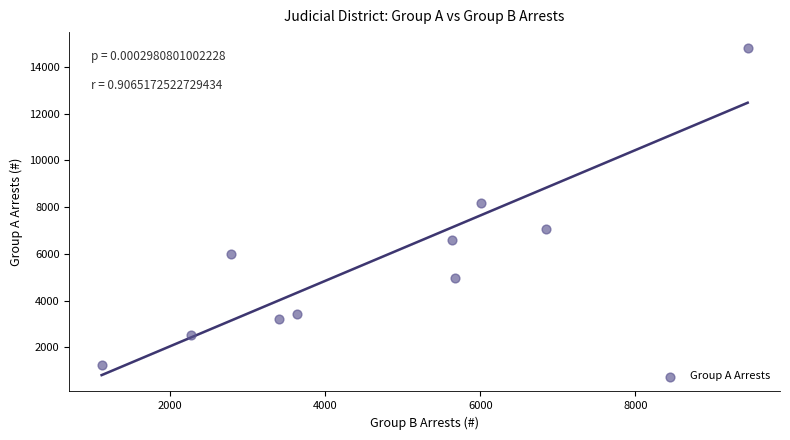

What Y value in the scatter plot is closest to 8011?

8183